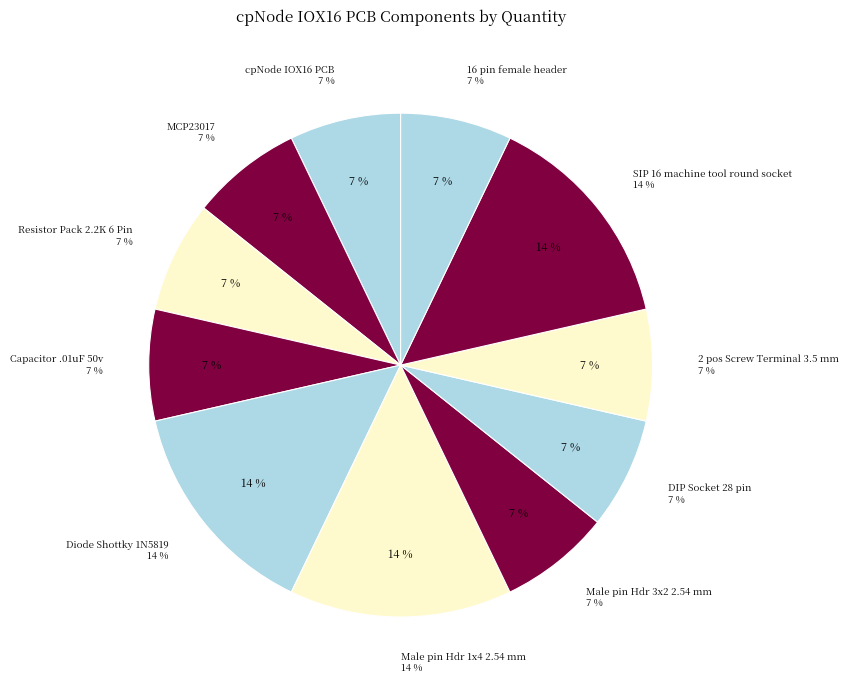

What is the change in value from Male pin Hdr 1x4 2.54 mm to DIP Socket 28 pin?

-1